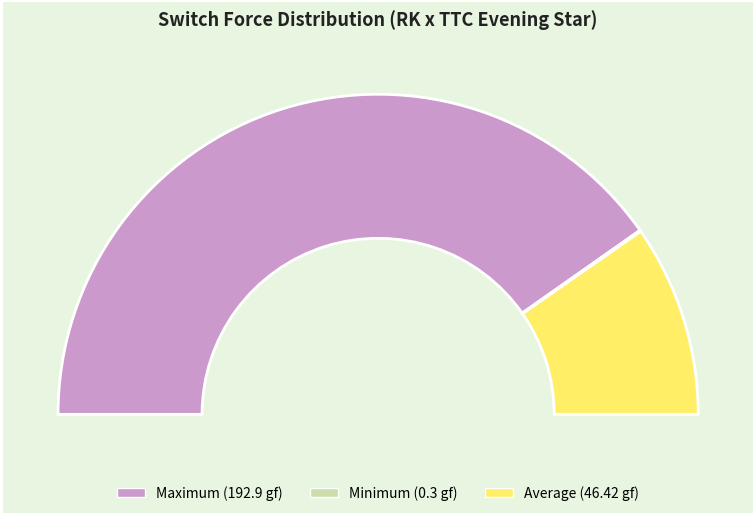

To the nearest percent, what is the average slice percentage?

33%